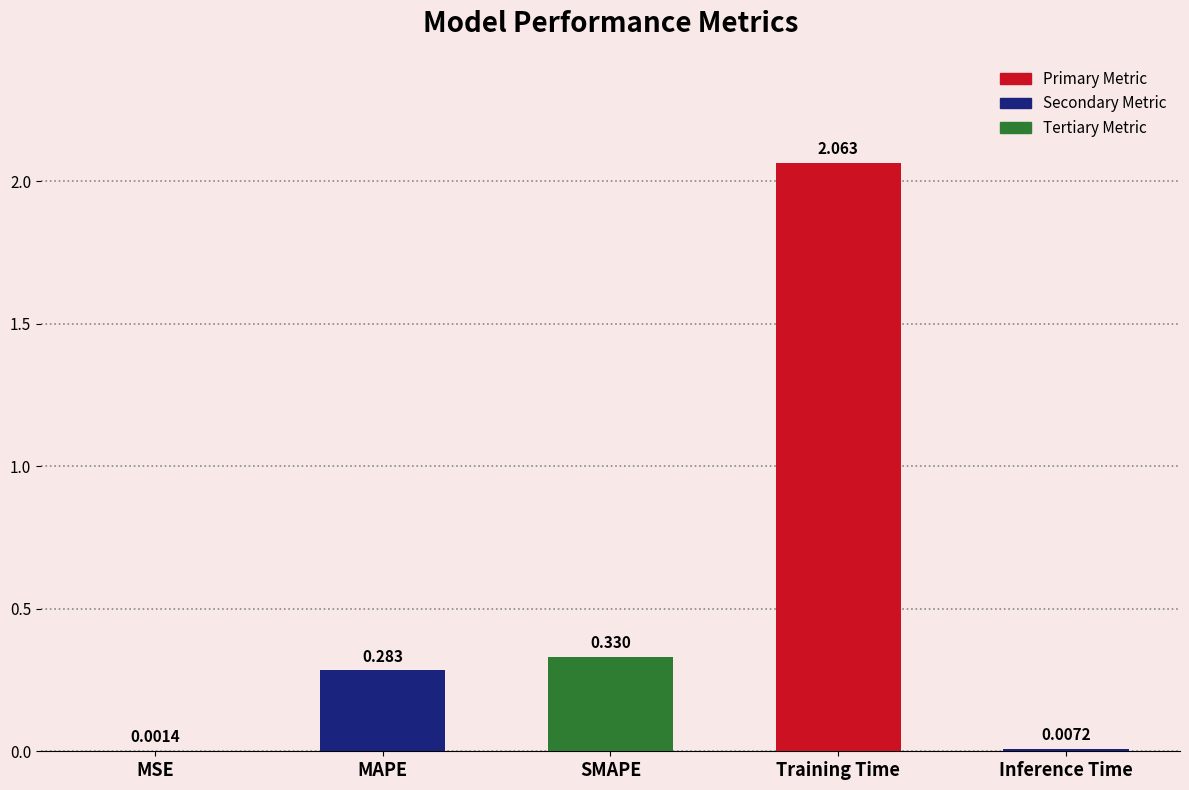

Between Training Time and Inference Time, which is larger?

Training Time